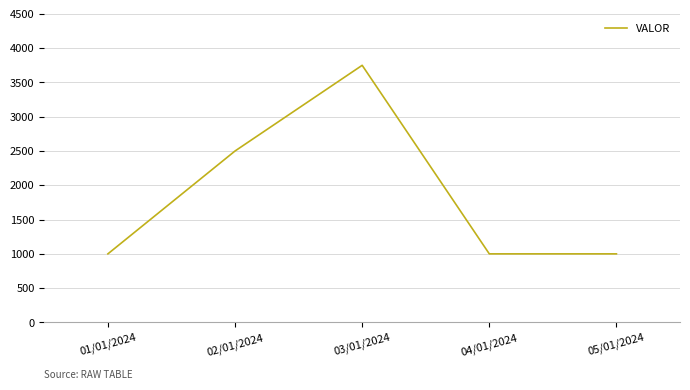

What is the sum of all values?

9252.5